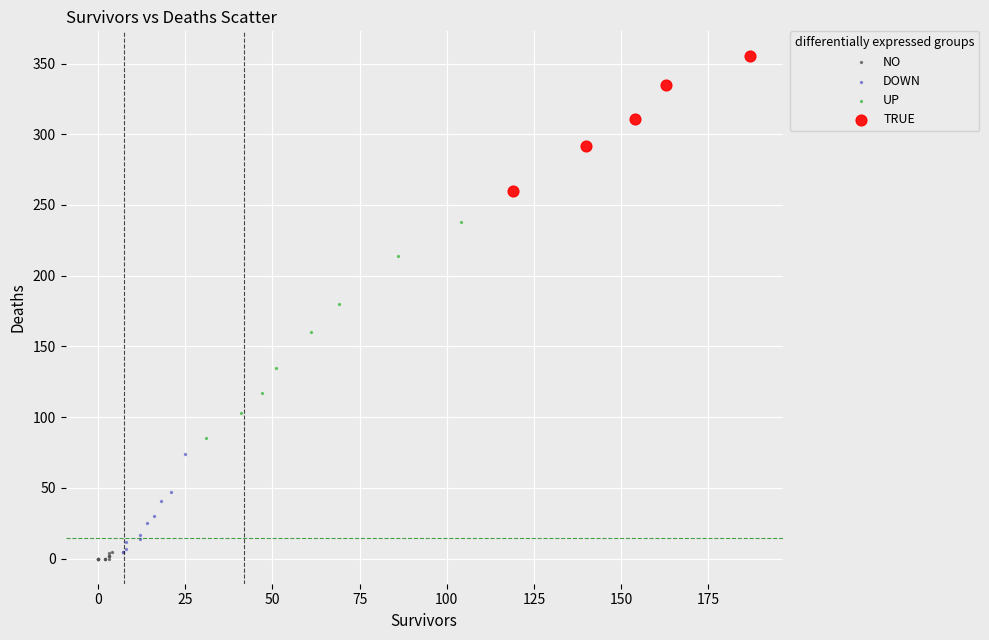

Which series has the largest Y range (max minus min)?

UP